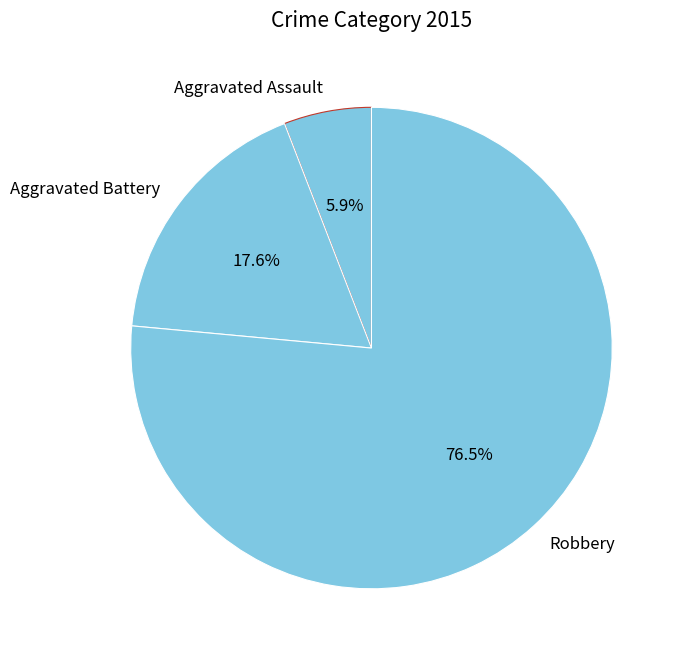

What is the ratio of the value at Aggravated Assault to the value at Aggravated Battery?

0.3